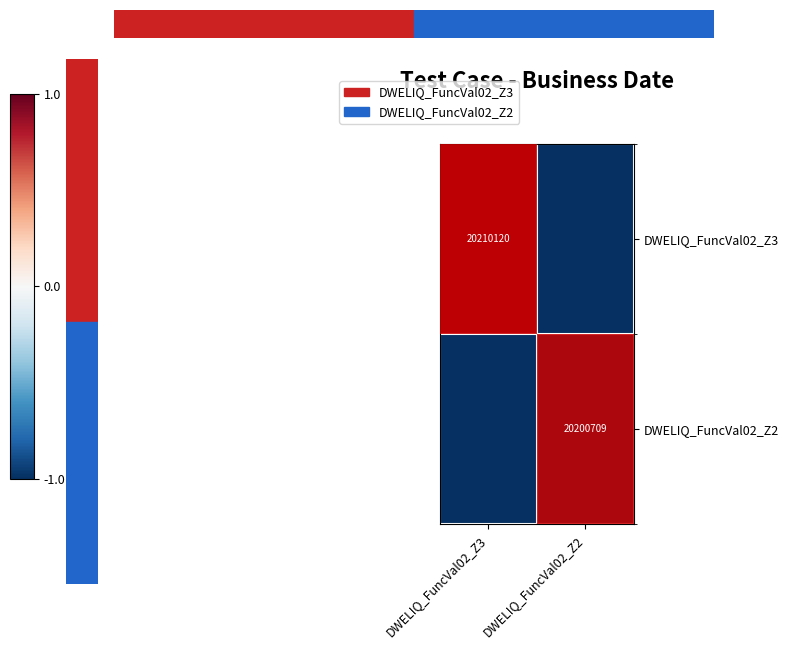

Is the value of DWELIQ_FuncVal02_Z3 at DWELIQ_FuncVal02_Z3 greater than the value of DWELIQ_FuncVal02_Z2 at DWELIQ_FuncVal02_Z2?

Yes